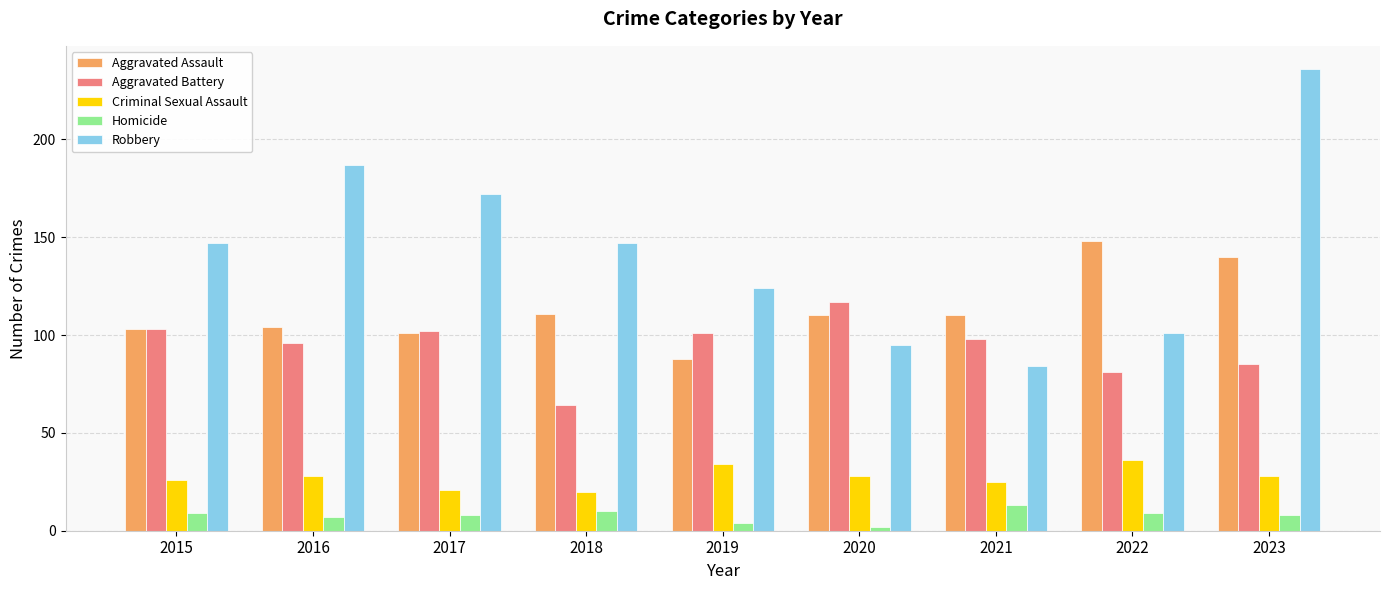

What is the maximum value shown in the chart?

236